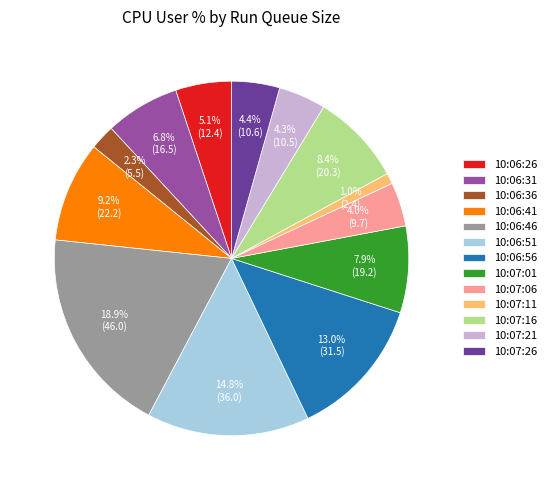

How much of the chart is everything except 10:07:26?

95.6%